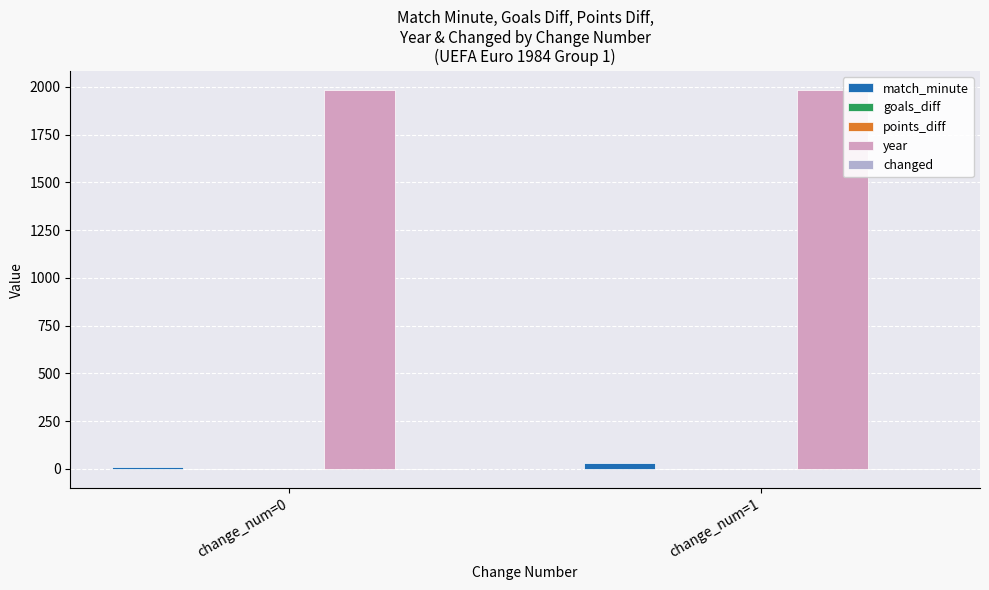

The value of year at change_num=1 is 1984. True or false?

True